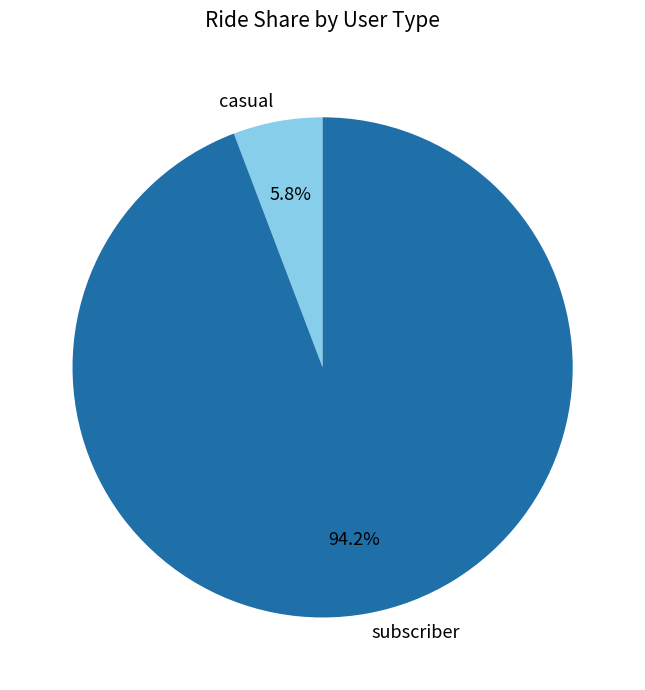

Which category accounts for the majority?

subscriber